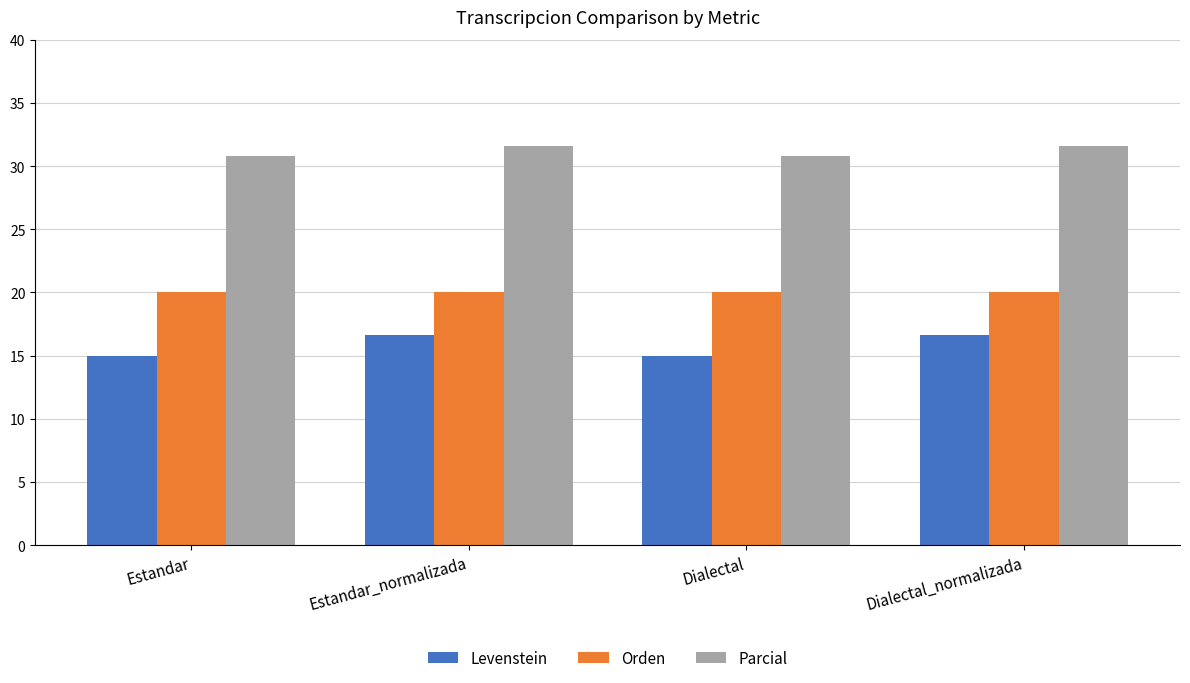

The Levenstein series shows 15.0 at Estandar. True or false?

True